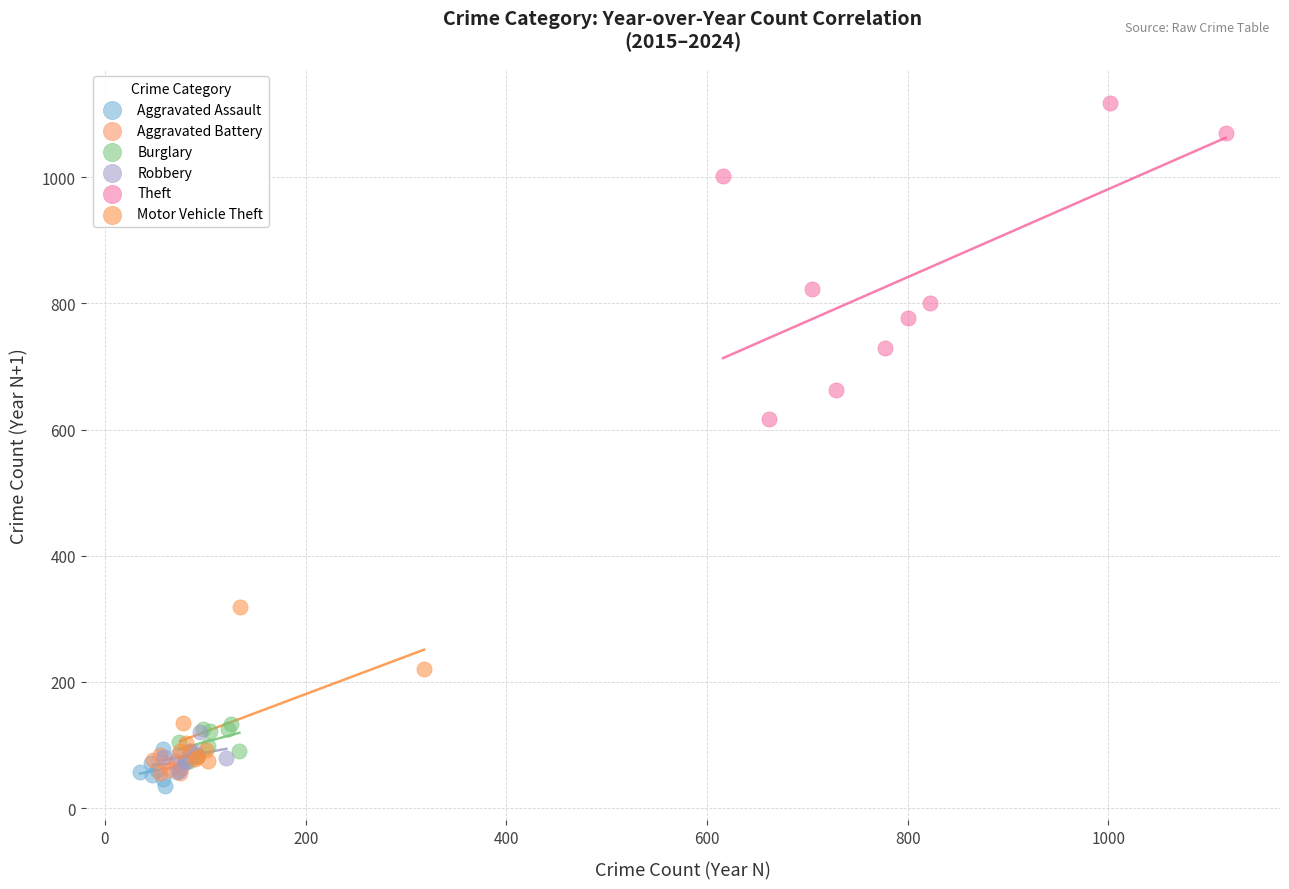

Which series contains the highest Y value?

Theft